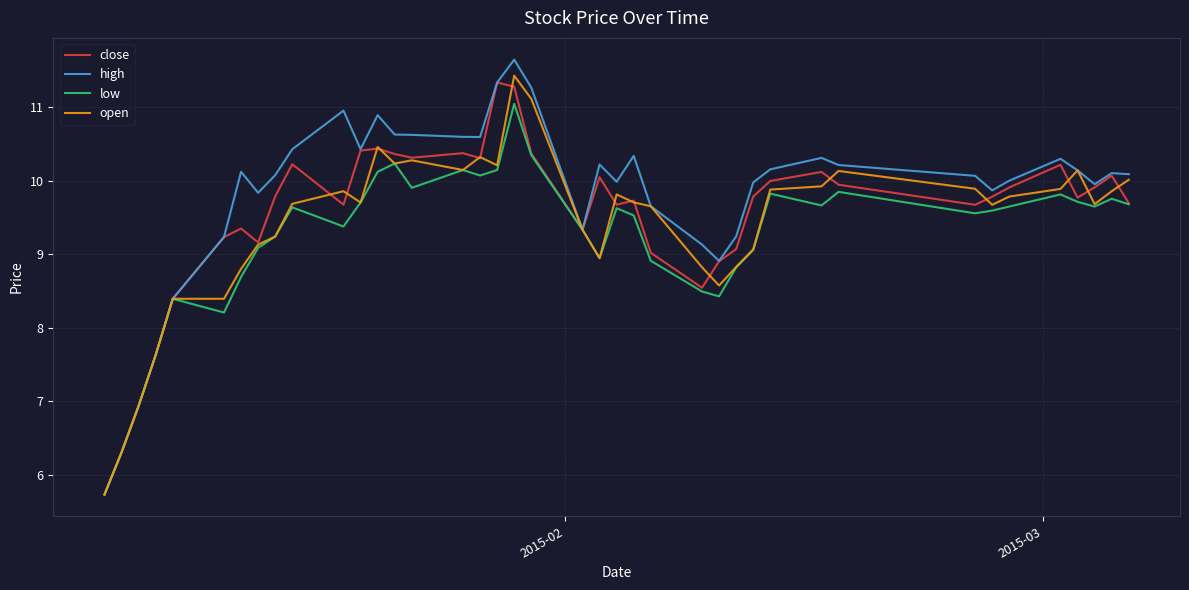

What is the maximum value for high?

11.6